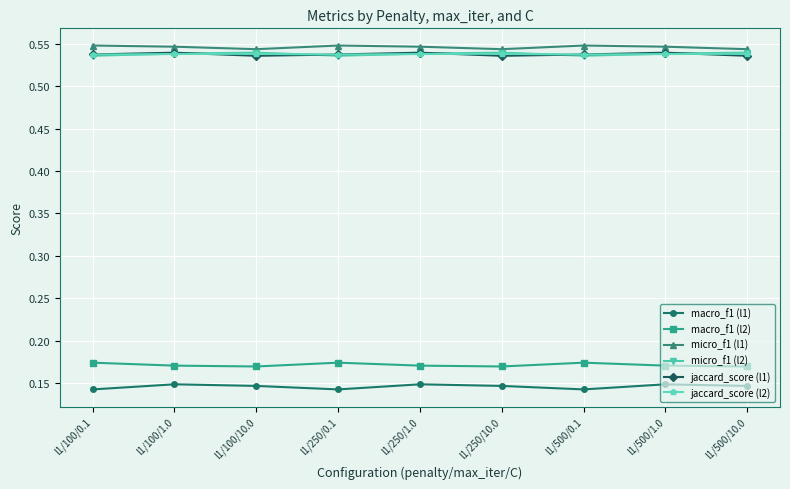

True or false: micro_f1 (l2) has more than 1 points higher than both neighbors.

True